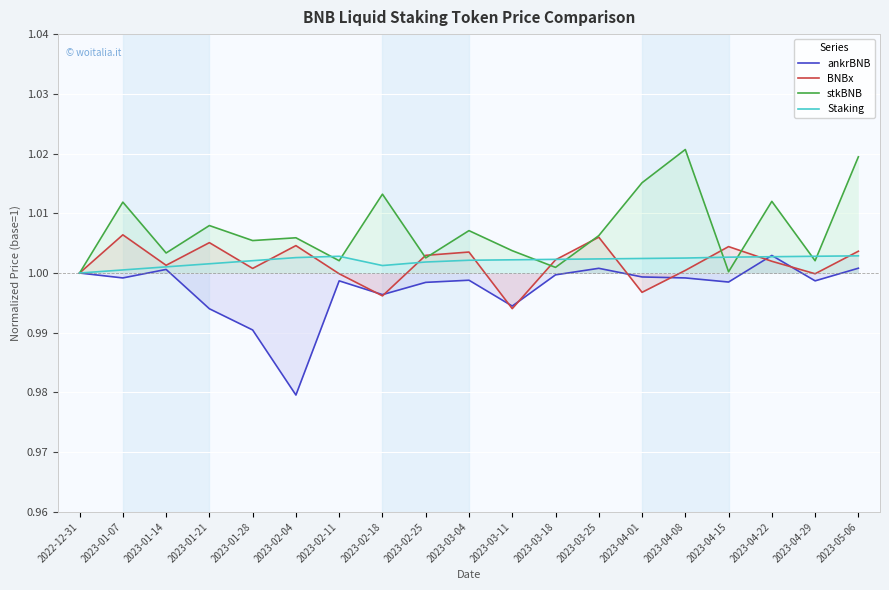

List the series in order of their peak value, lowest first.

Staking, ankrBNB, BNBx, stkBNB